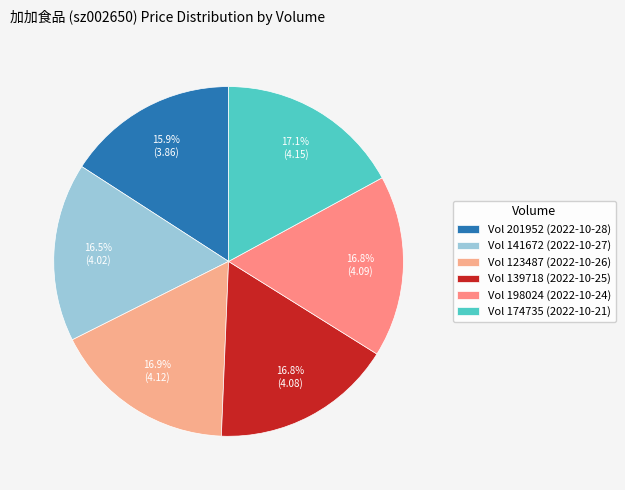

How many segments does this pie chart have?

6